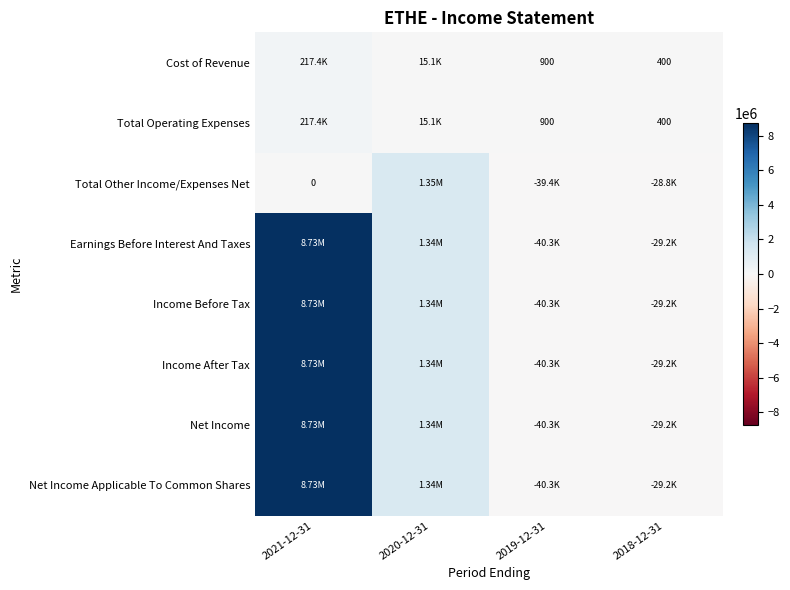

At how many categories does at least one series exceed 6053712?

1